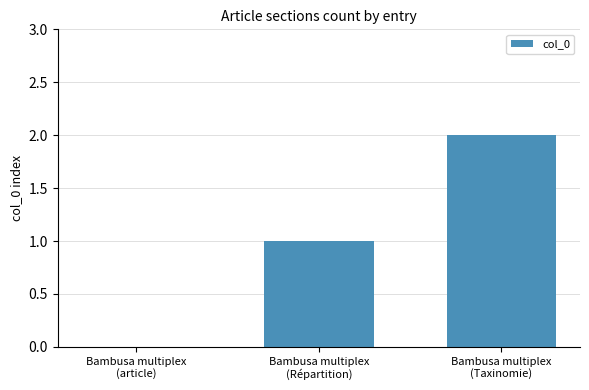

What is the sum of all values?

3